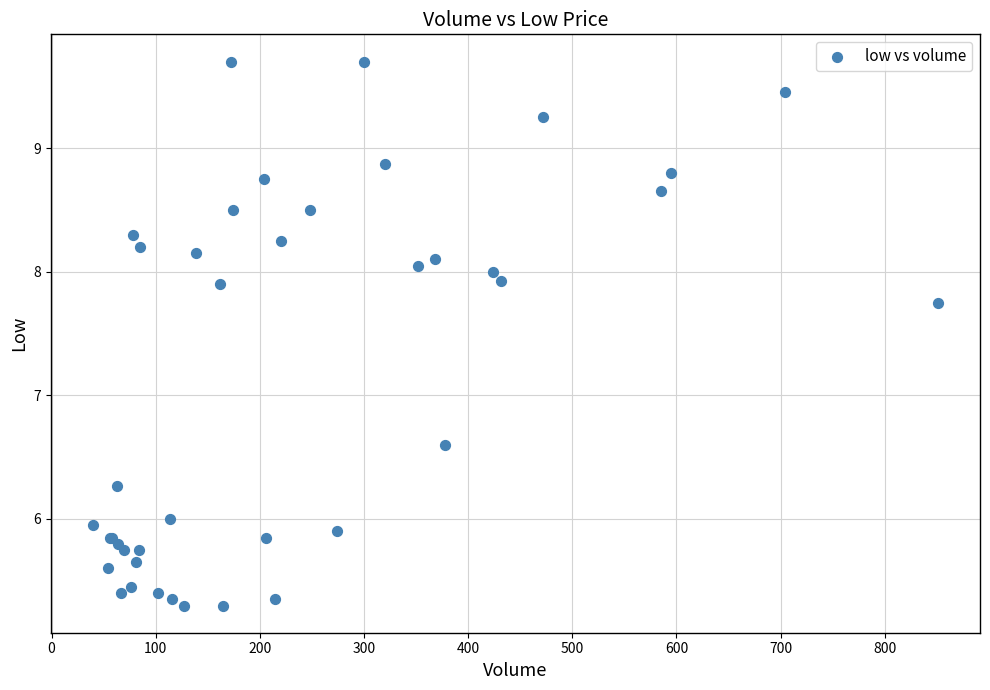

What Y value in the scatter plot is closest to 7?

6.6